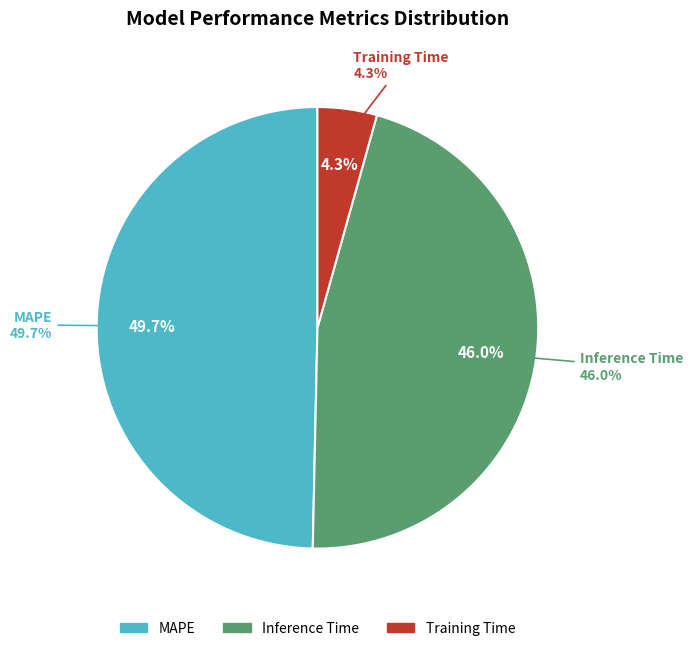

How many segments does this pie chart have?

3